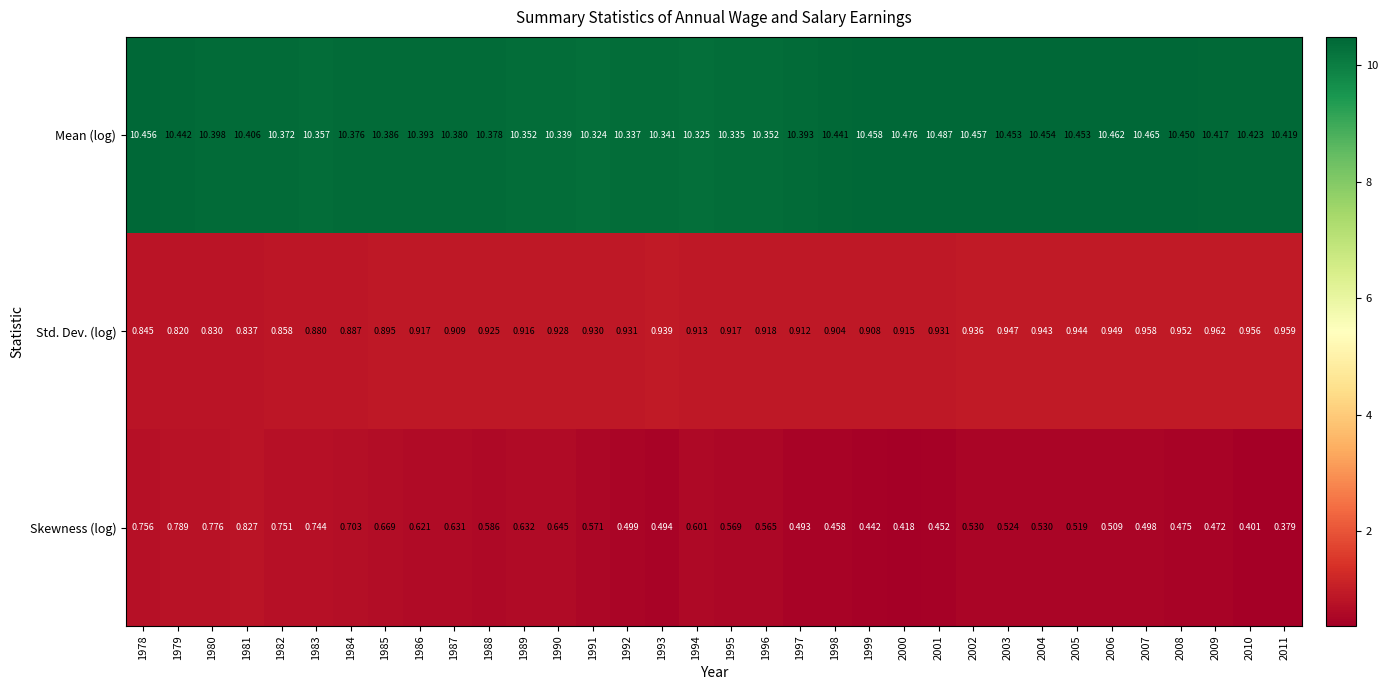

Is the value of Skewness (log) at 1987 greater than the value of Mean (log) at 1981?

No